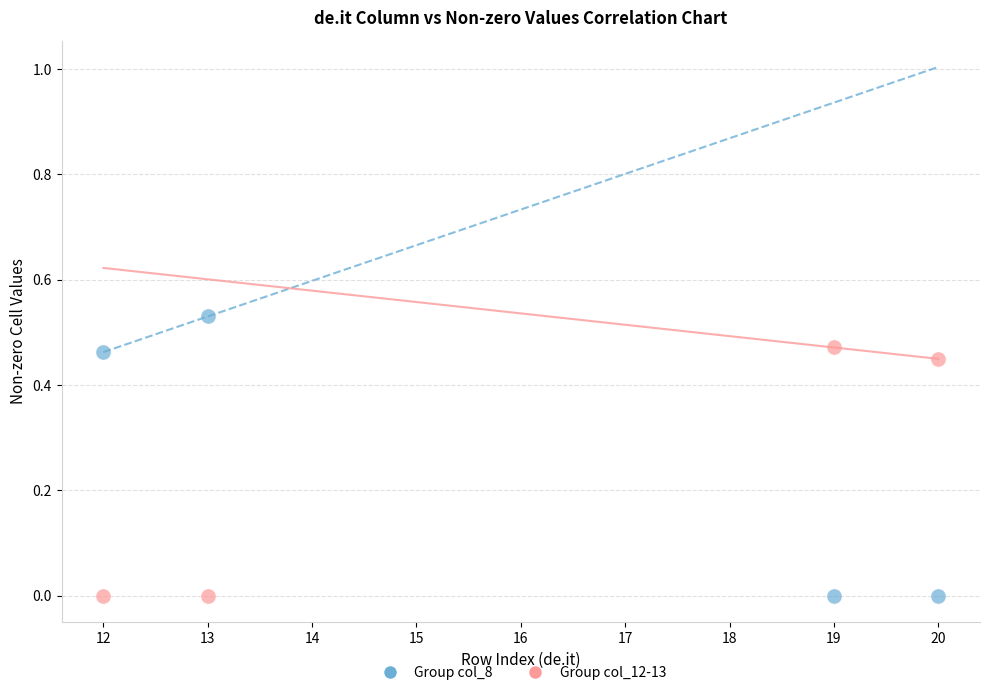

Across all data points, what is the average X value?

16.0